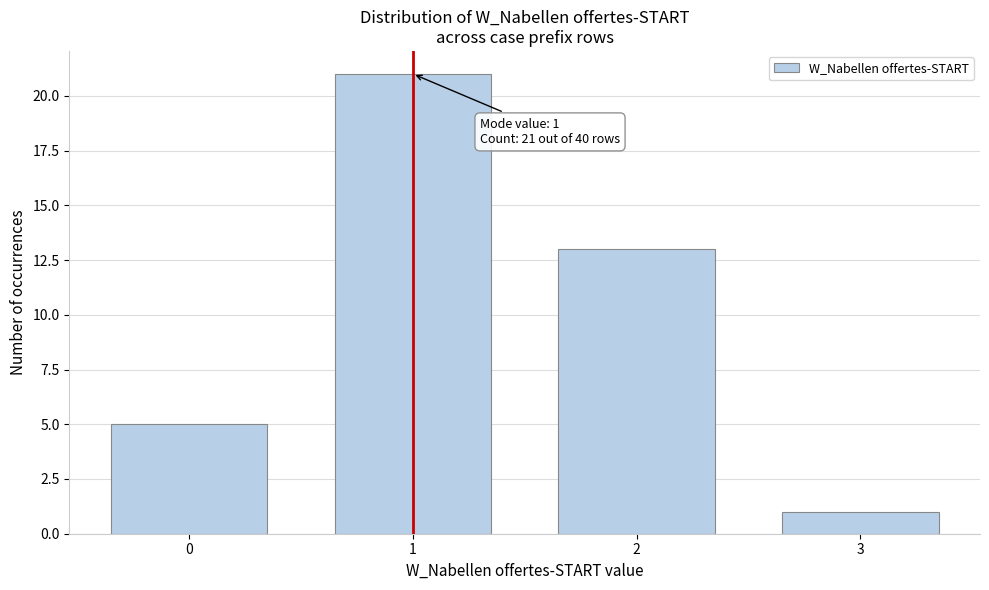

Reading right to left, list all the values displayed in this chart.

1	13	21	5